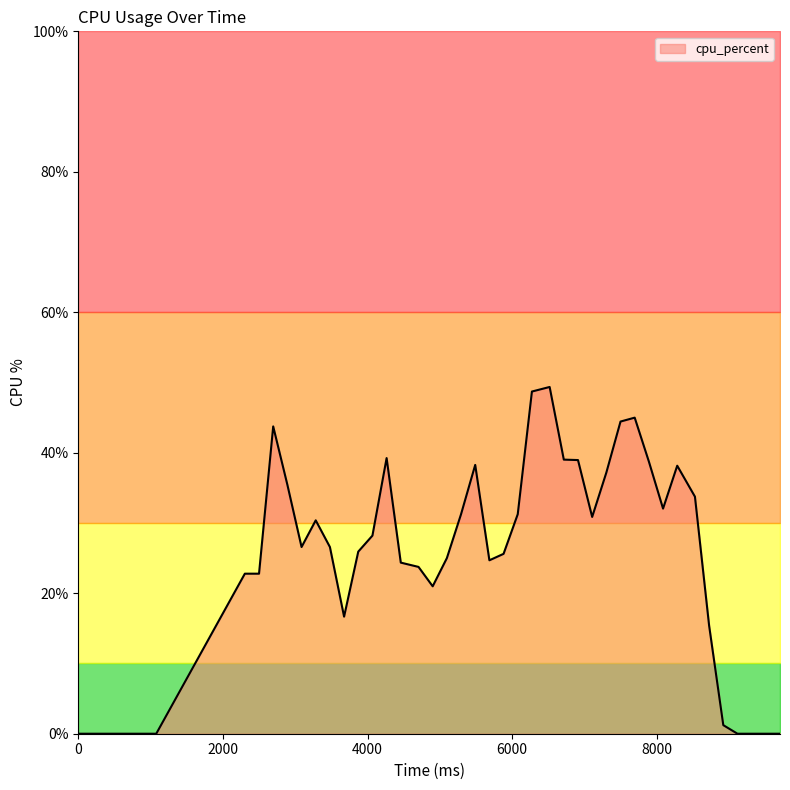

Which category has the highest value across all series?

6517